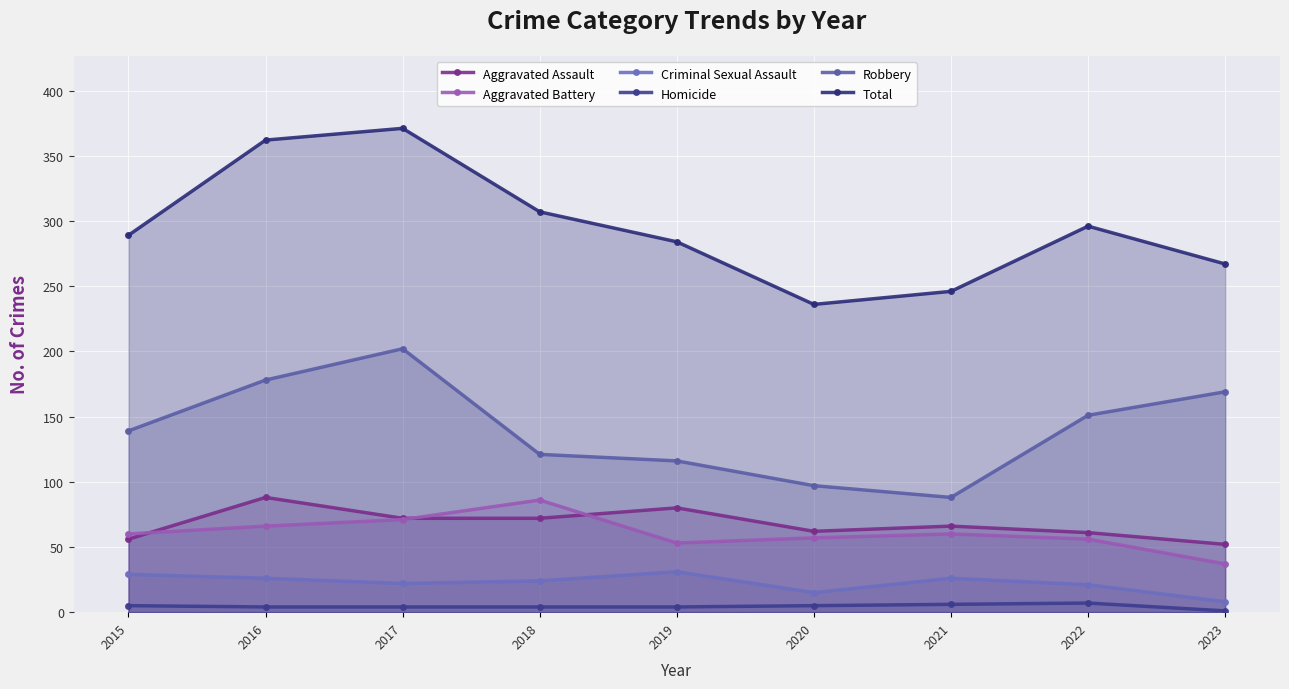

Where is the first local minimum for Aggravated Battery?

2019